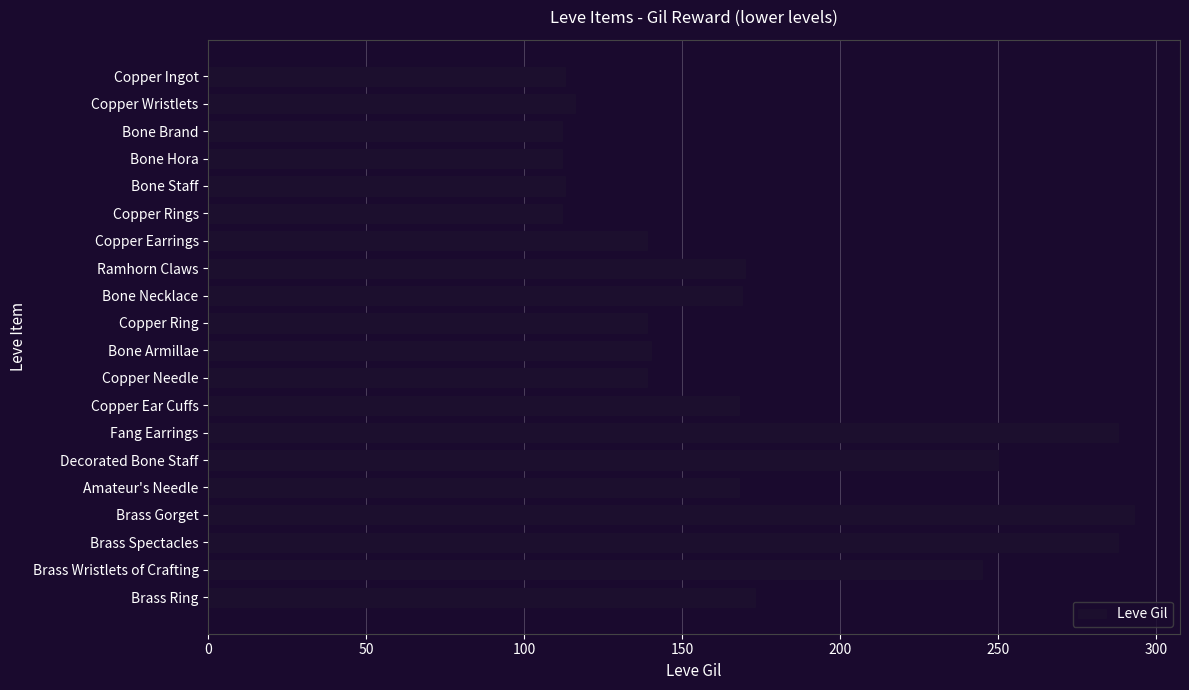

Between Copper Earrings and Copper Ear Cuffs, which is larger?

Copper Ear Cuffs